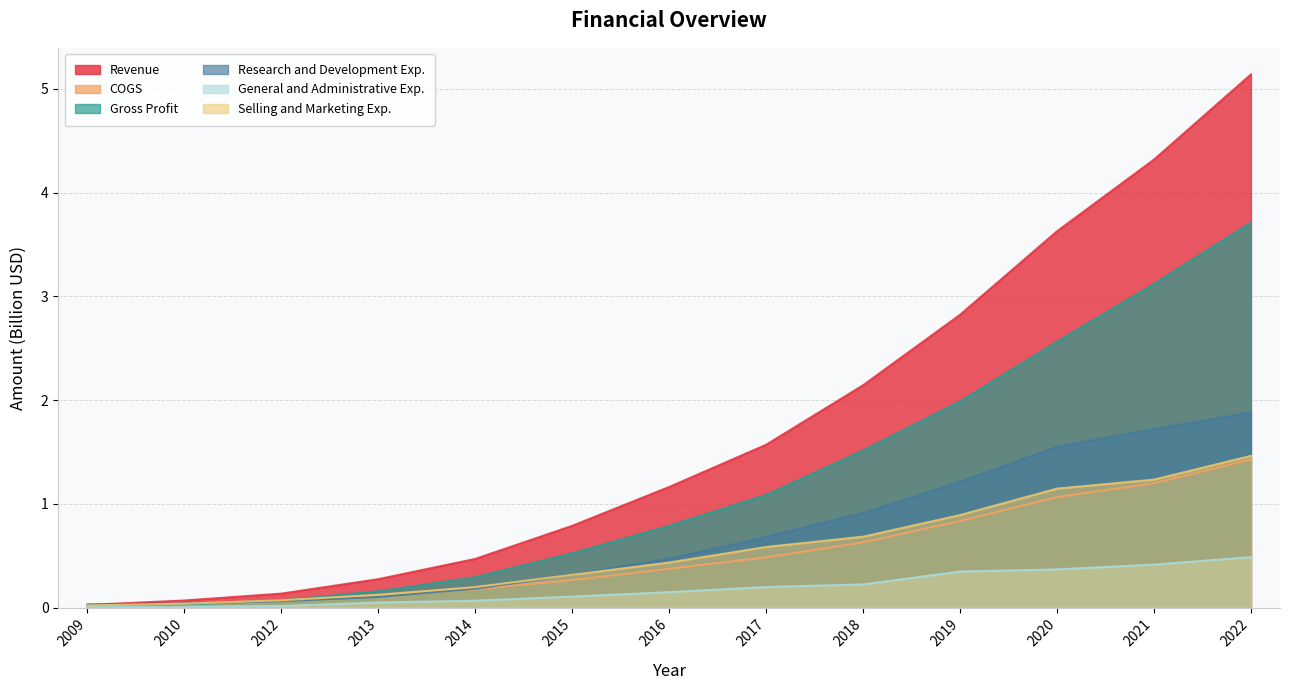

Which series changed the most between 2017 and 2018?

Revenue